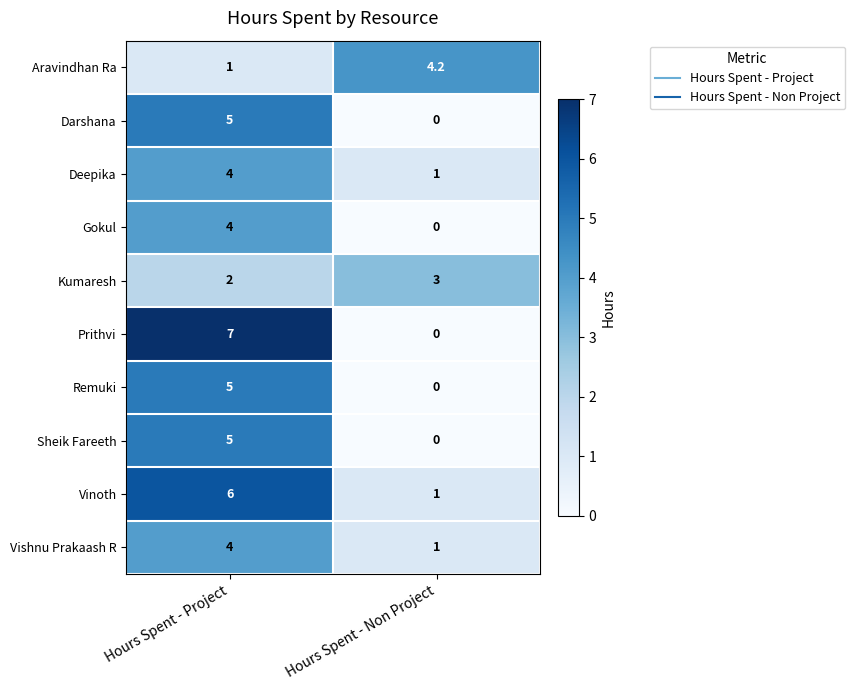

At how many categories does at least one series exceed 6?

1